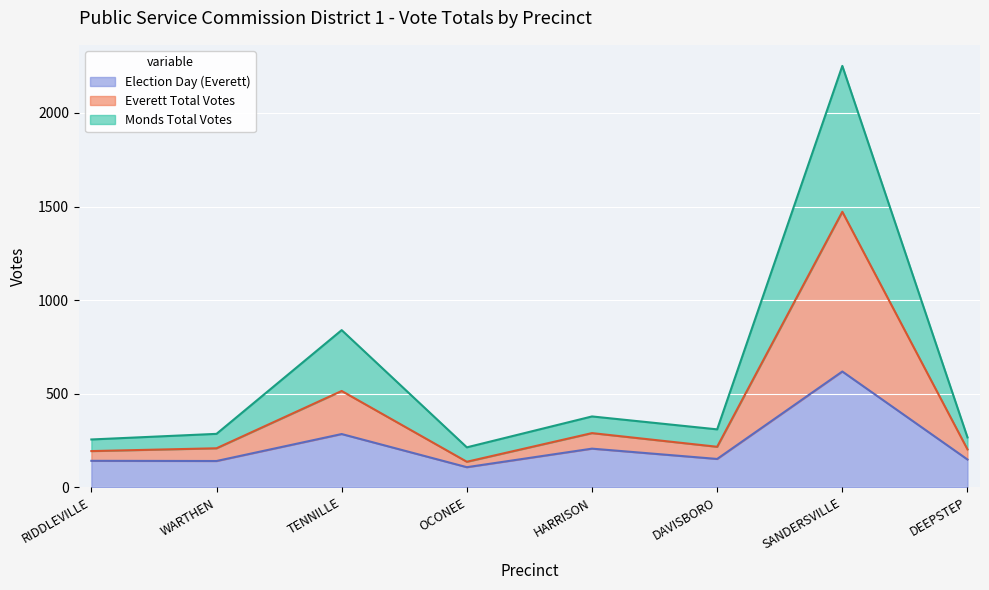

How many data points in Everett Total Votes are less than 217?

4